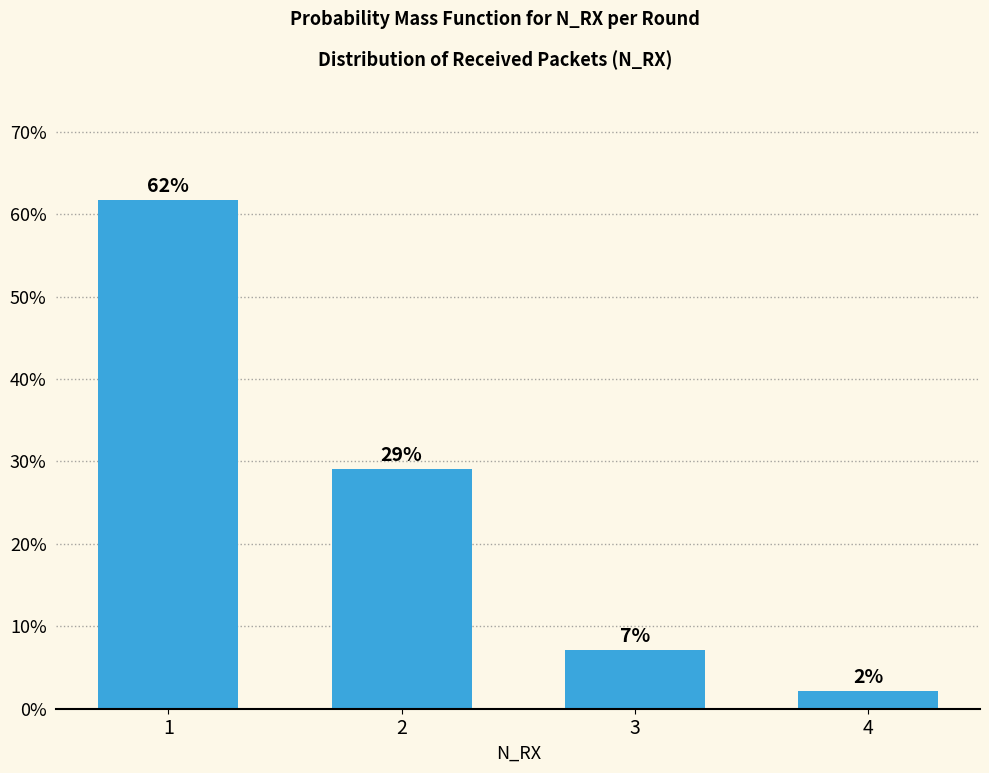

Which category has the lowest value across all series?

4